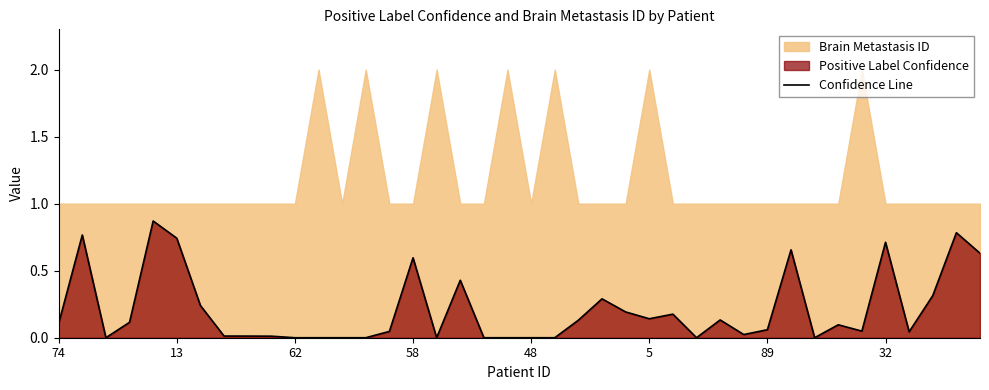

True or false: there are more than 0 points higher than both neighbors.

True